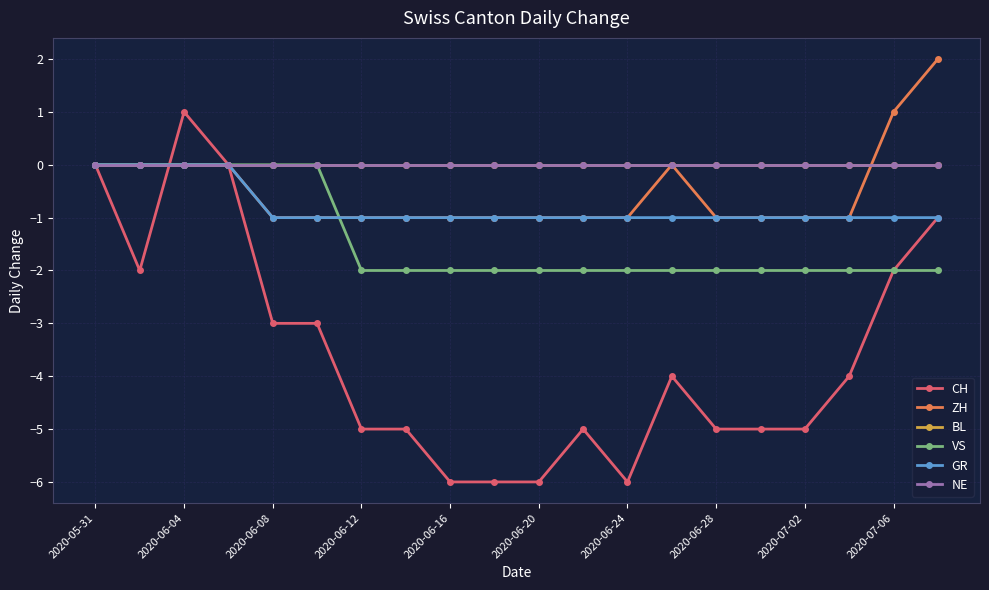

Is this an area chart (filled region under the line)?

No